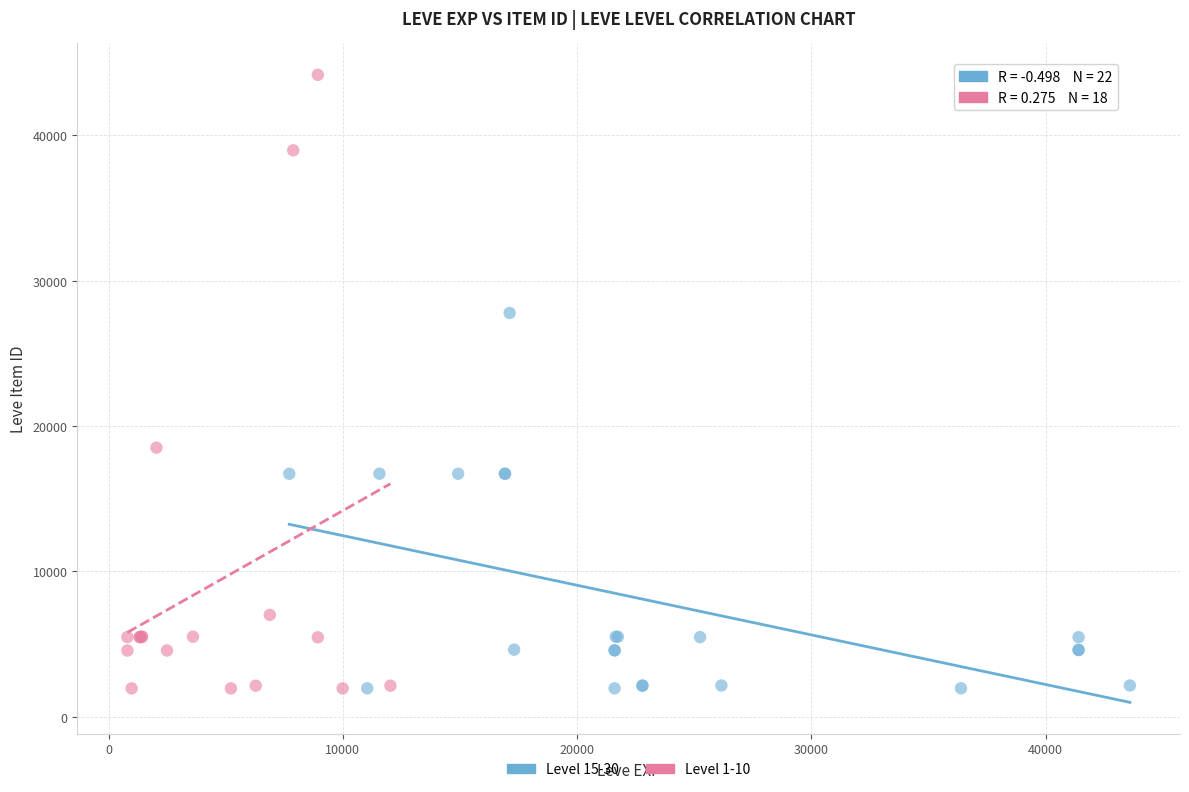

What are all the series names shown in the legend?

Level 15-30, Level 1-10